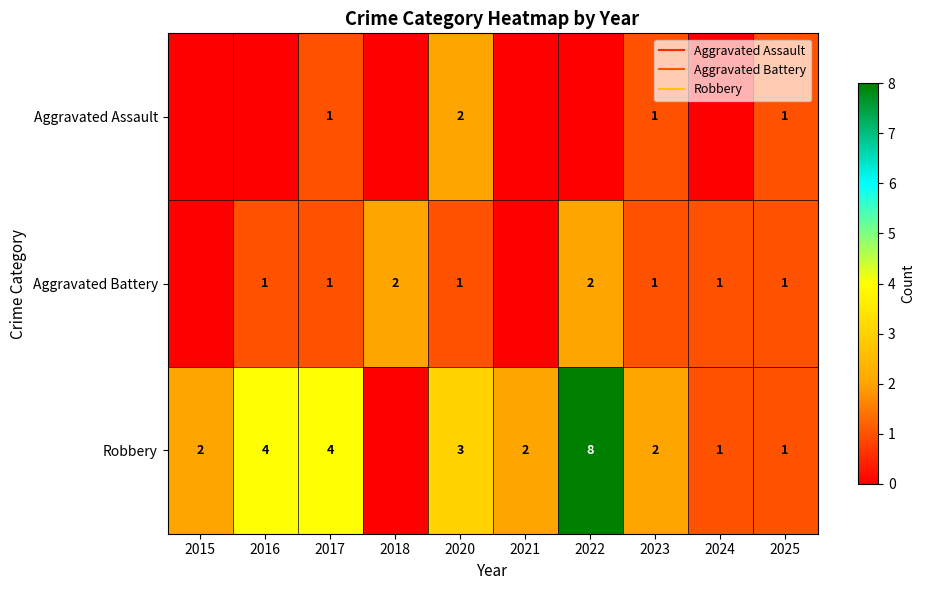

Which has a higher value, 2015 or 2021?

2015